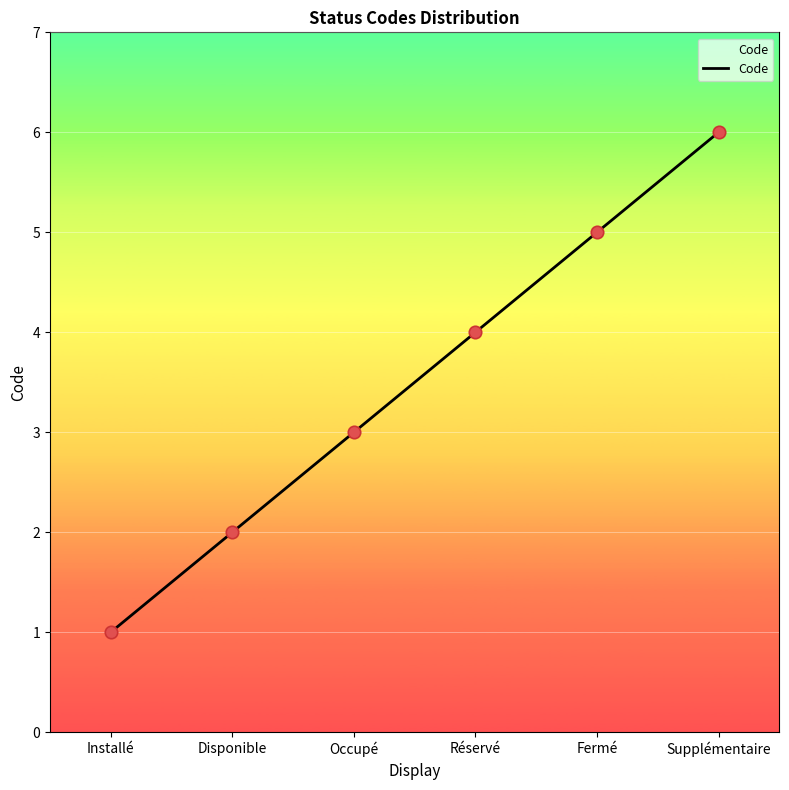

What is the change in value from Installé to Disponible?

+1